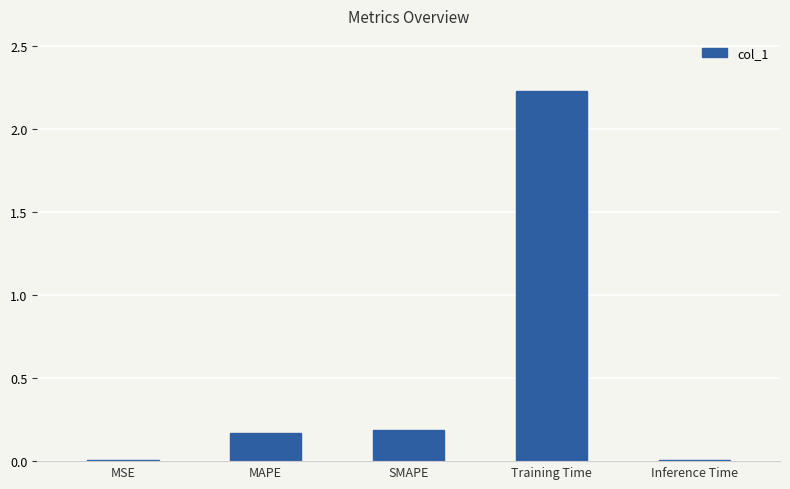

What is the sum of the values at Training Time and MSE?

2.2